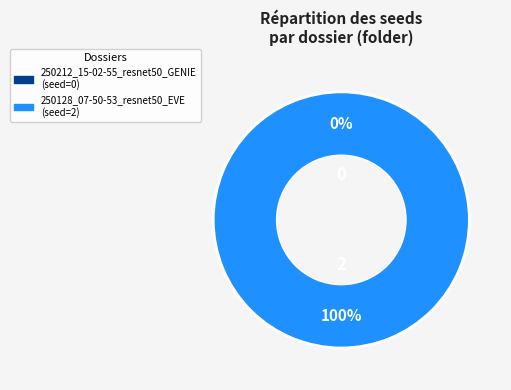

What is the total percentage of 250128_07-50-53_resnet50_EVE and 250212_15-02-55_resnet50_GENIE?

100.0%